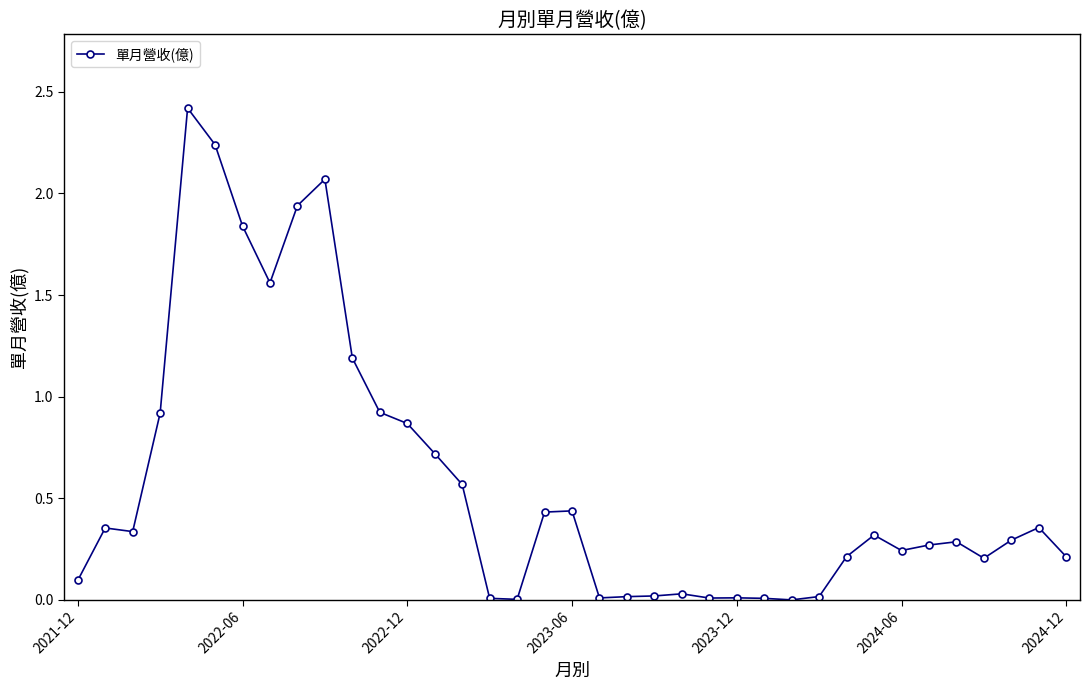

What is the greatest value displayed?

2.4